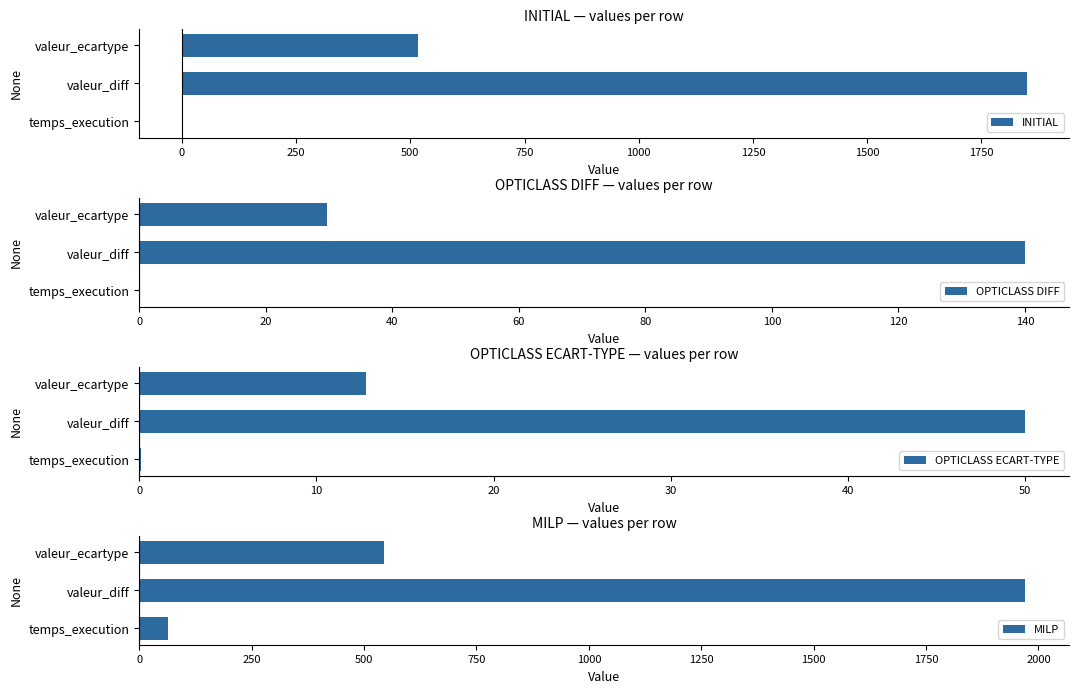

Count the number of categories in the chart.

3